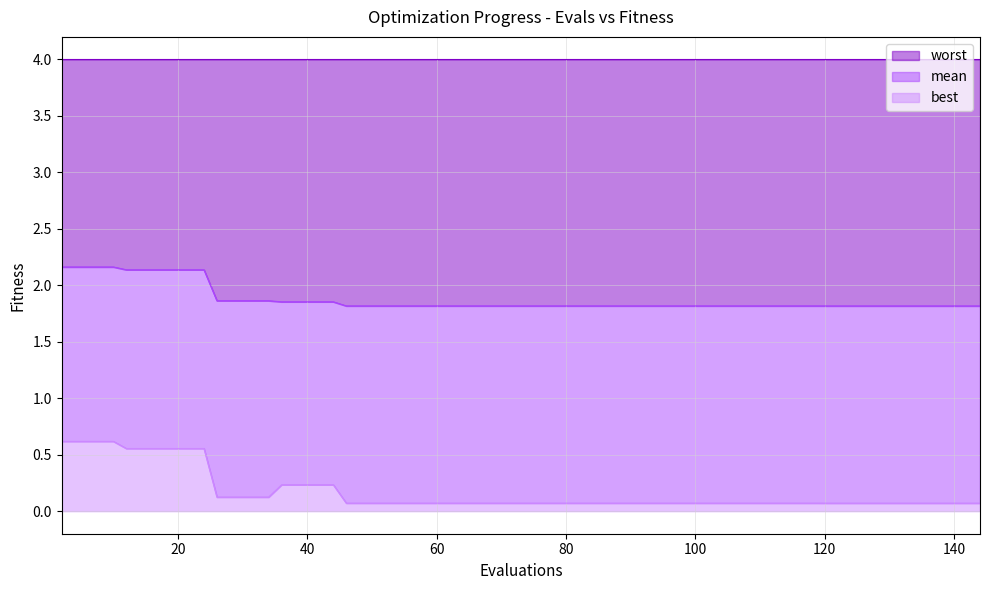

True or false: mean and best intersect in this chart.

False